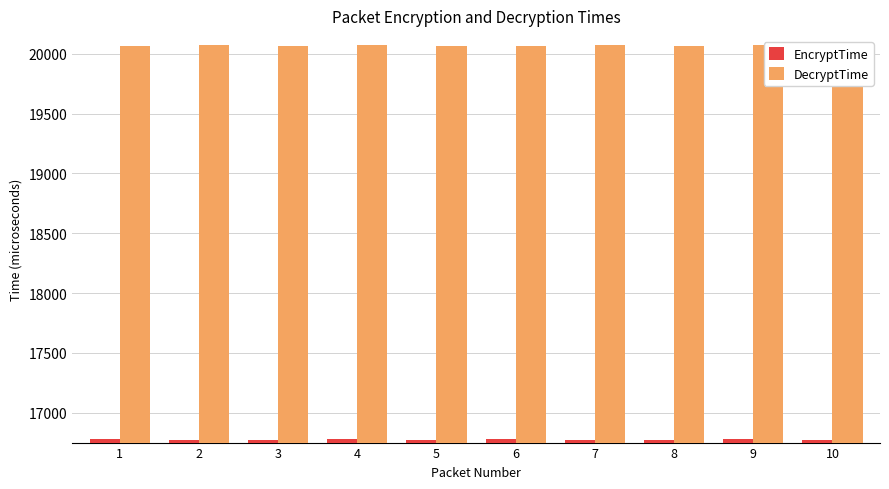

What are all the series names shown in the legend?

EncryptTime, DecryptTime